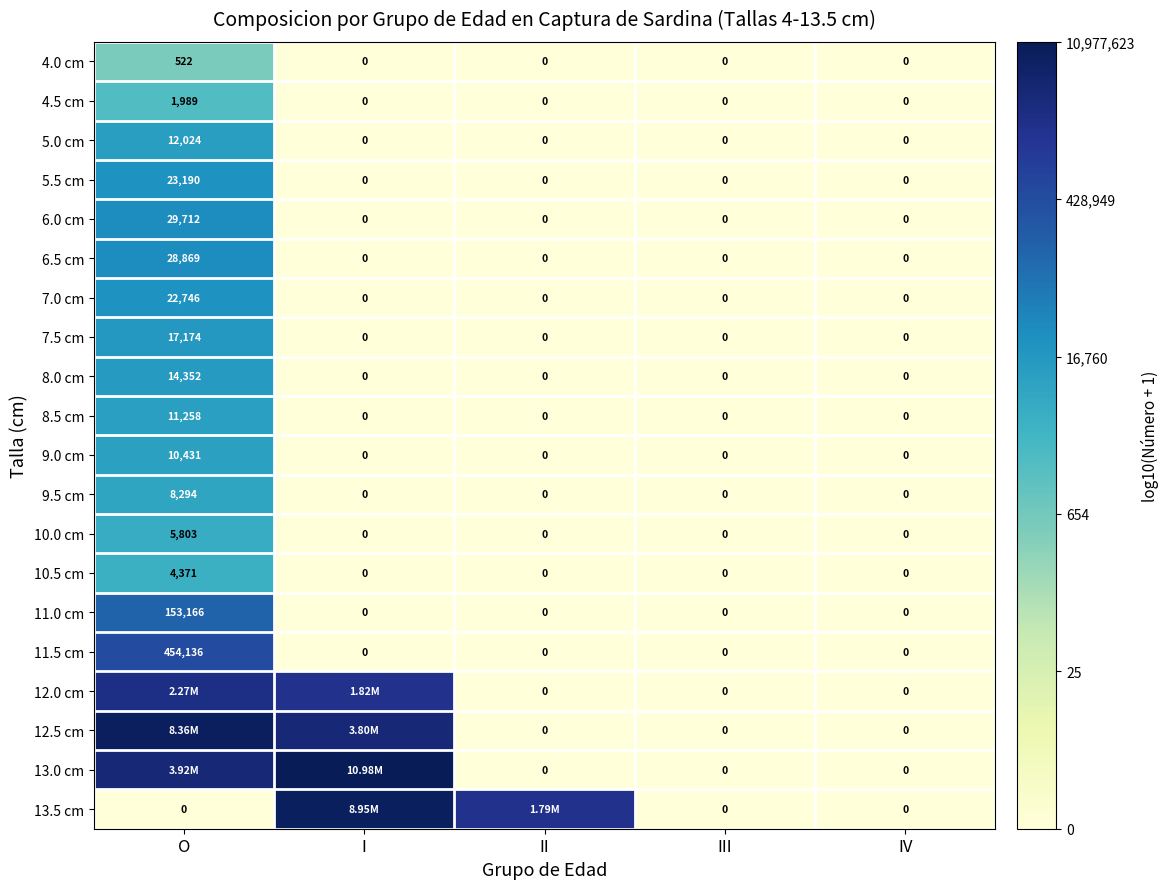

Rank the categories by 12.0 cm value from highest to lowest.

O, I, II, III, IV